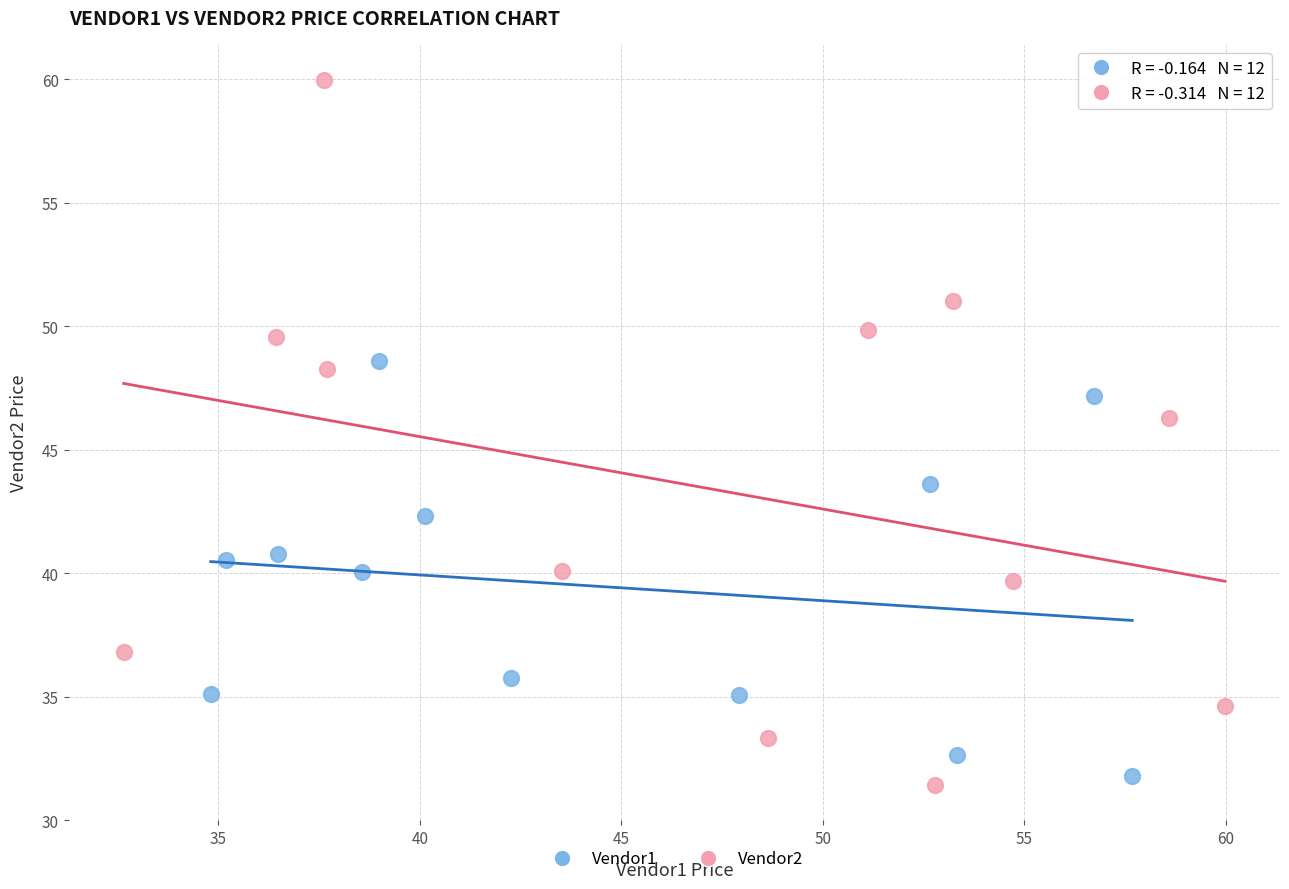

Which series has the largest Y range (max minus min)?

Vendor2